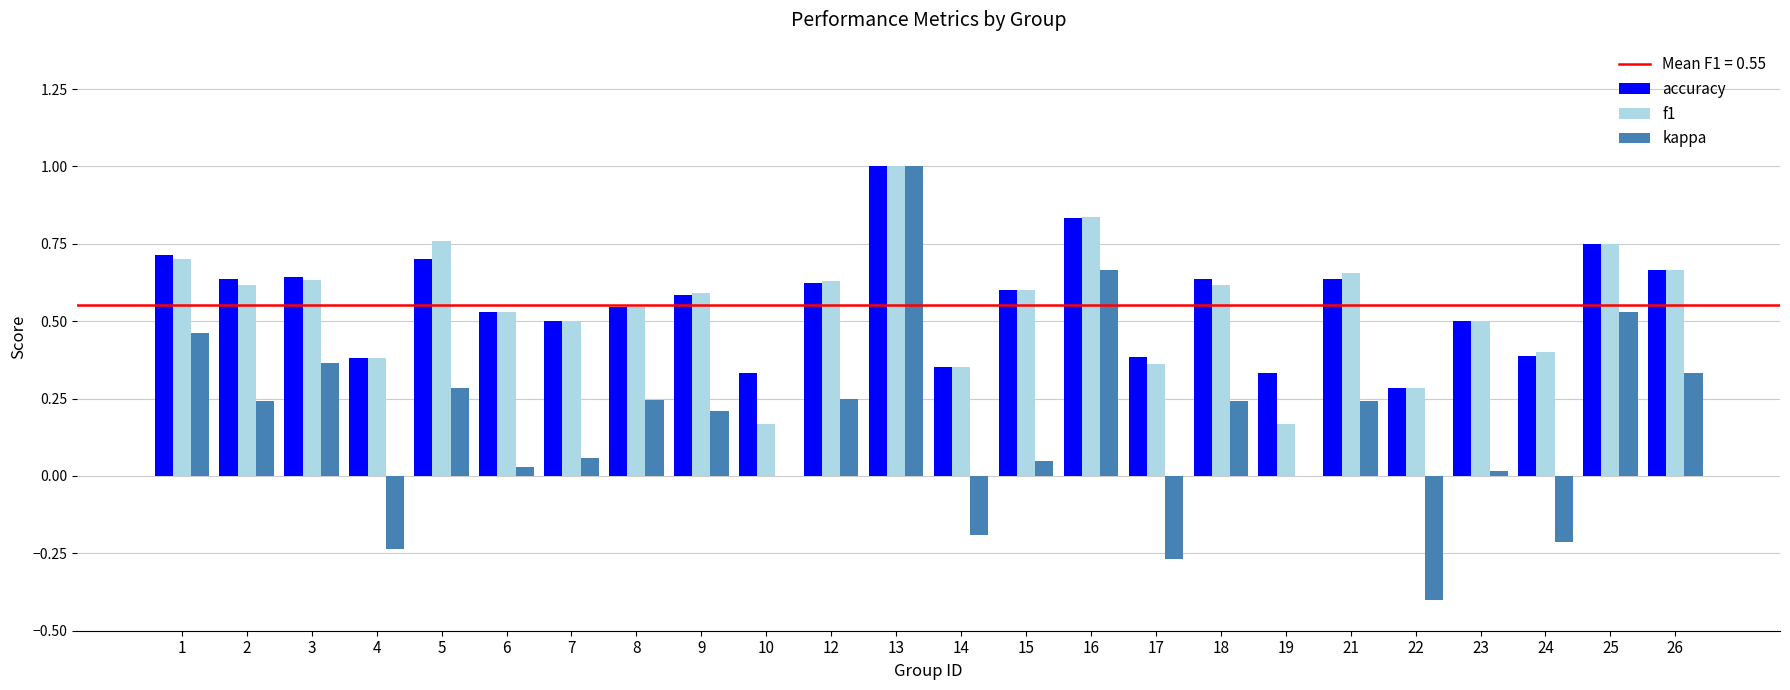

Which series changed the most between 18 and 22?

kappa